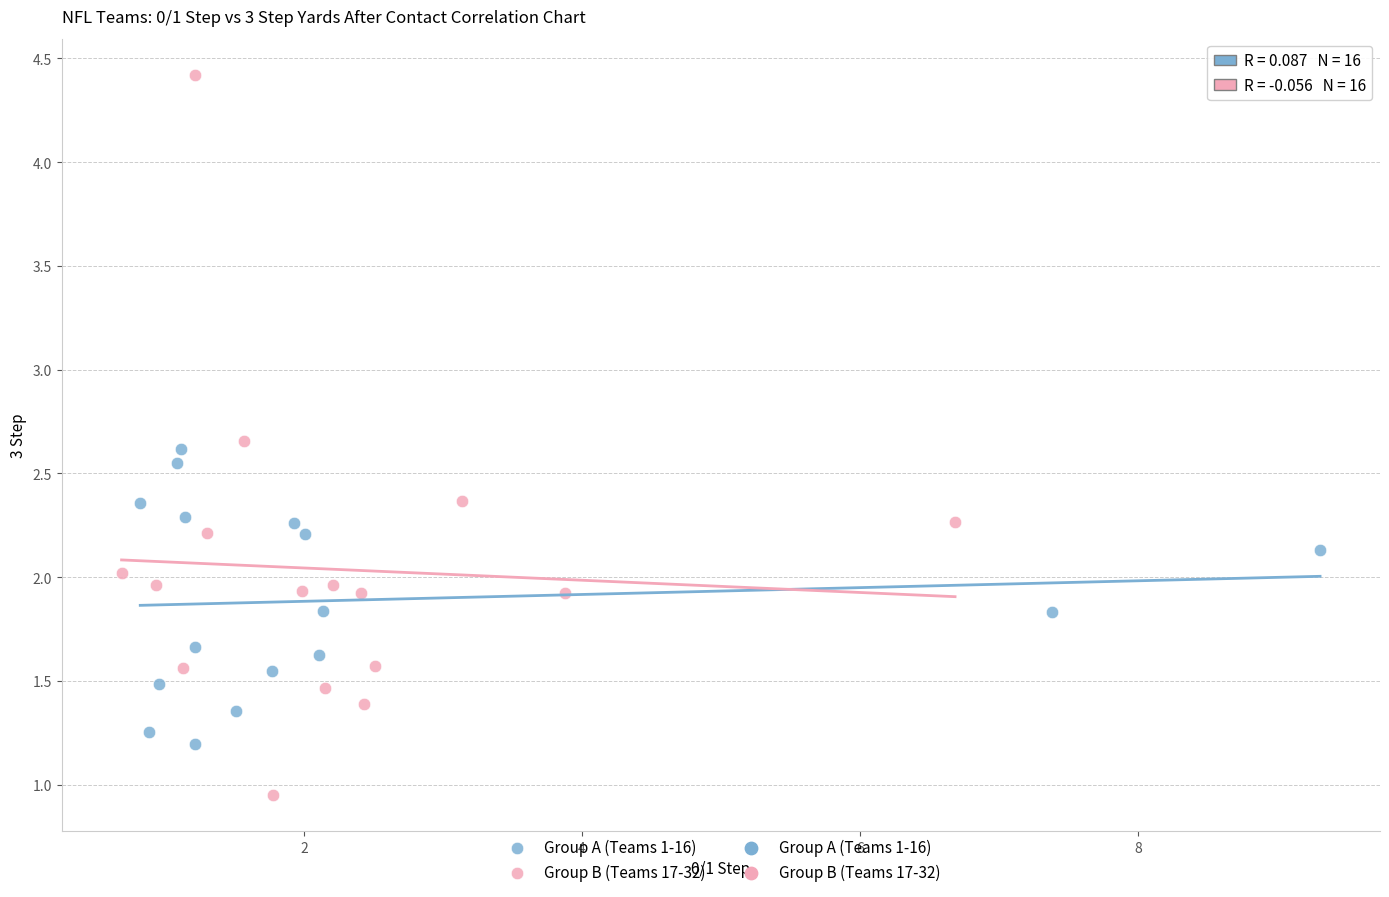

Which series has the widest spread of Y values?

Group B (Teams 17-32)